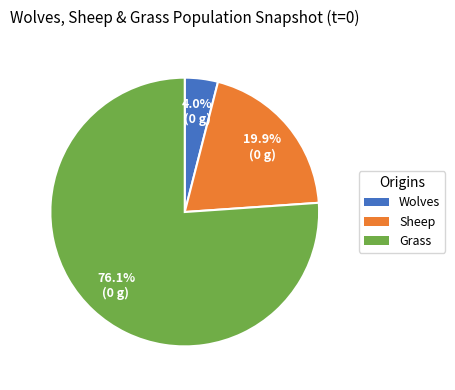

How many segments does this pie chart have?

3